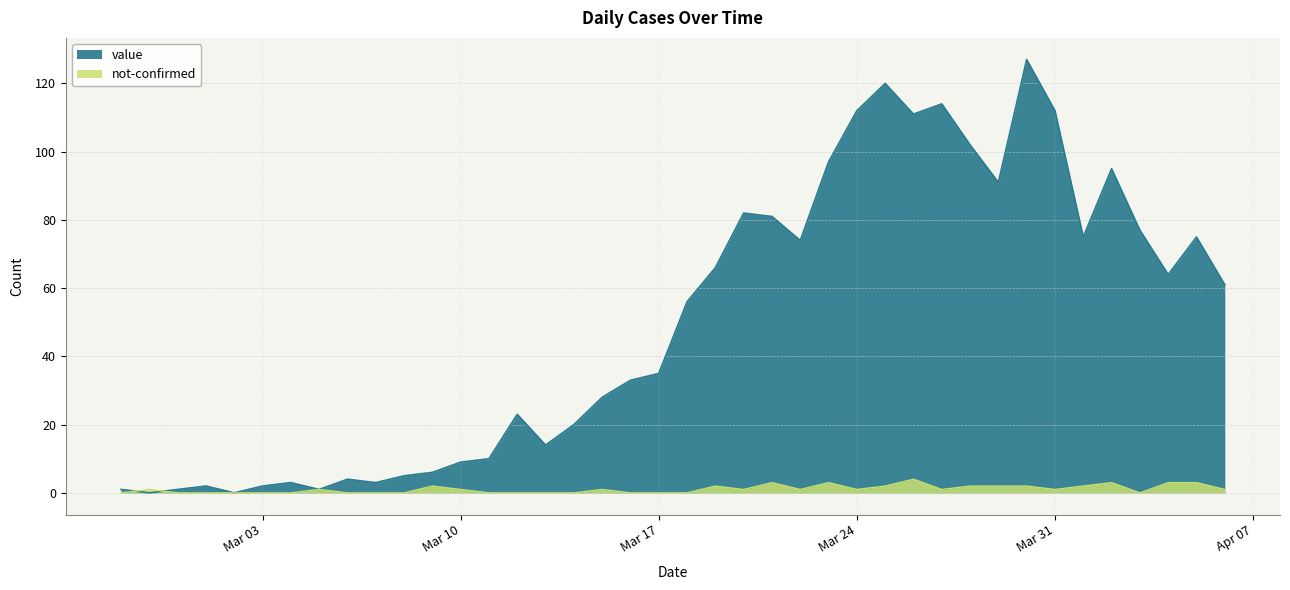

What is the label of the 19th point from the right?

2020-03-19